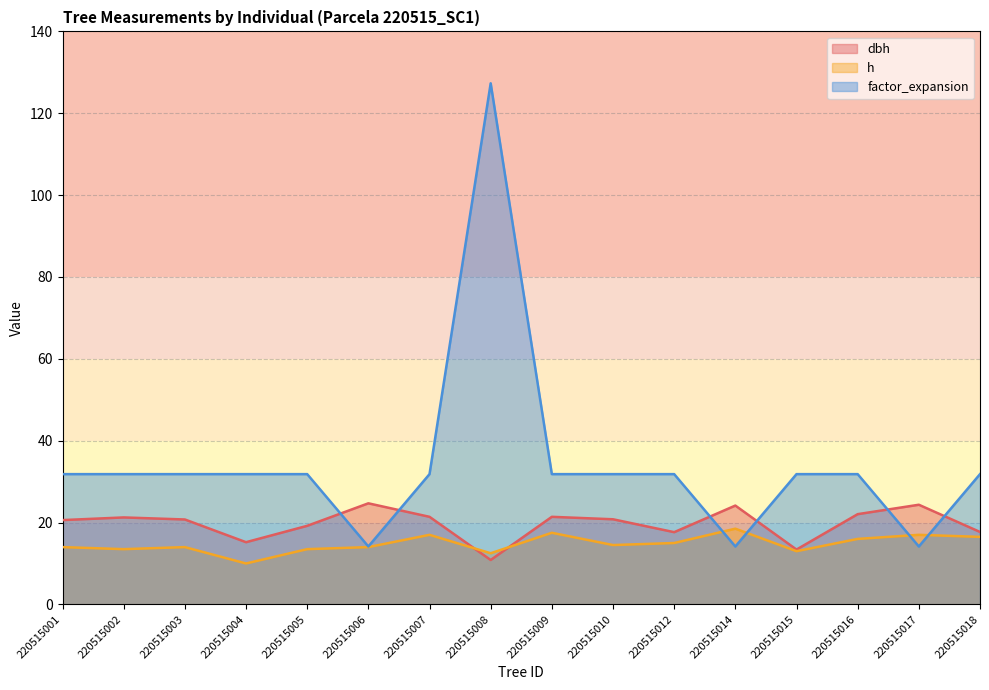

Which series has the widest spread of values?

factor_expansion